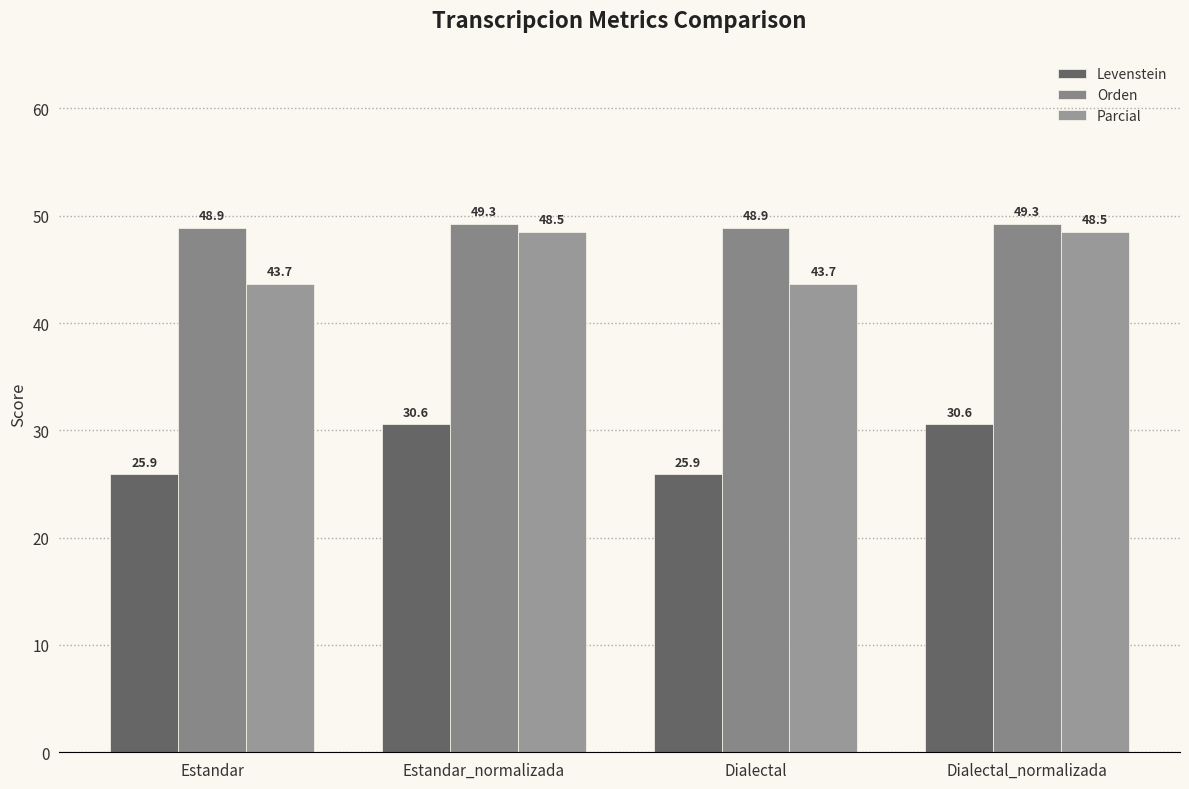

The Orden series shows 49.3 at Estandar_normalizada. True or false?

True